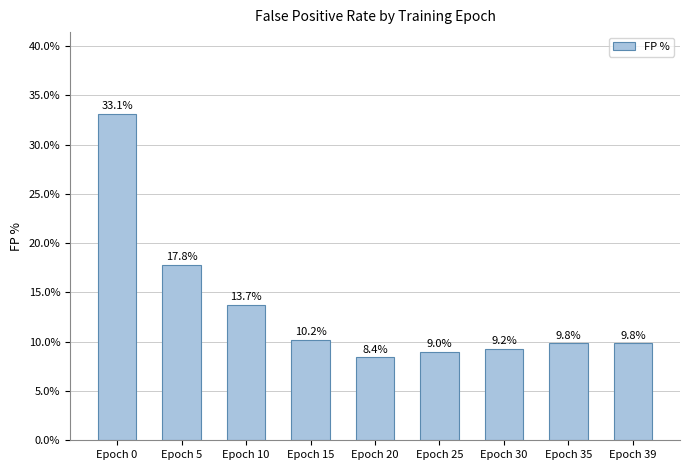

What is the difference between the values at Epoch 35 and Epoch 5?

7.9